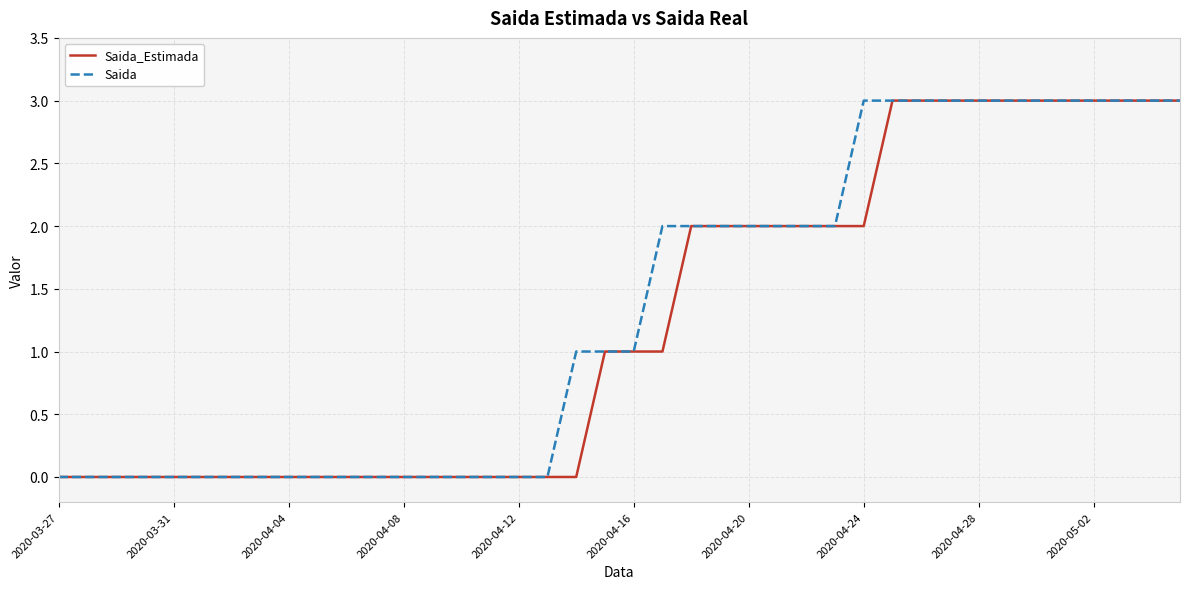

What is the highest value of the Saida series?

3